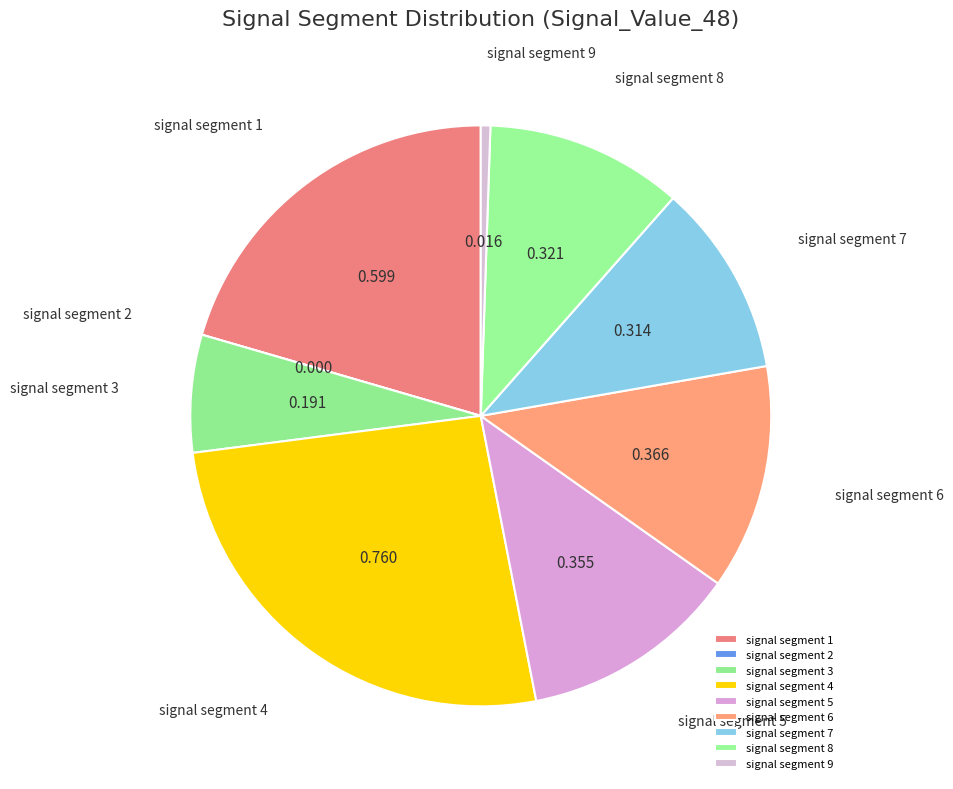

Which category has the biggest portion of the pie?

signal segment 4